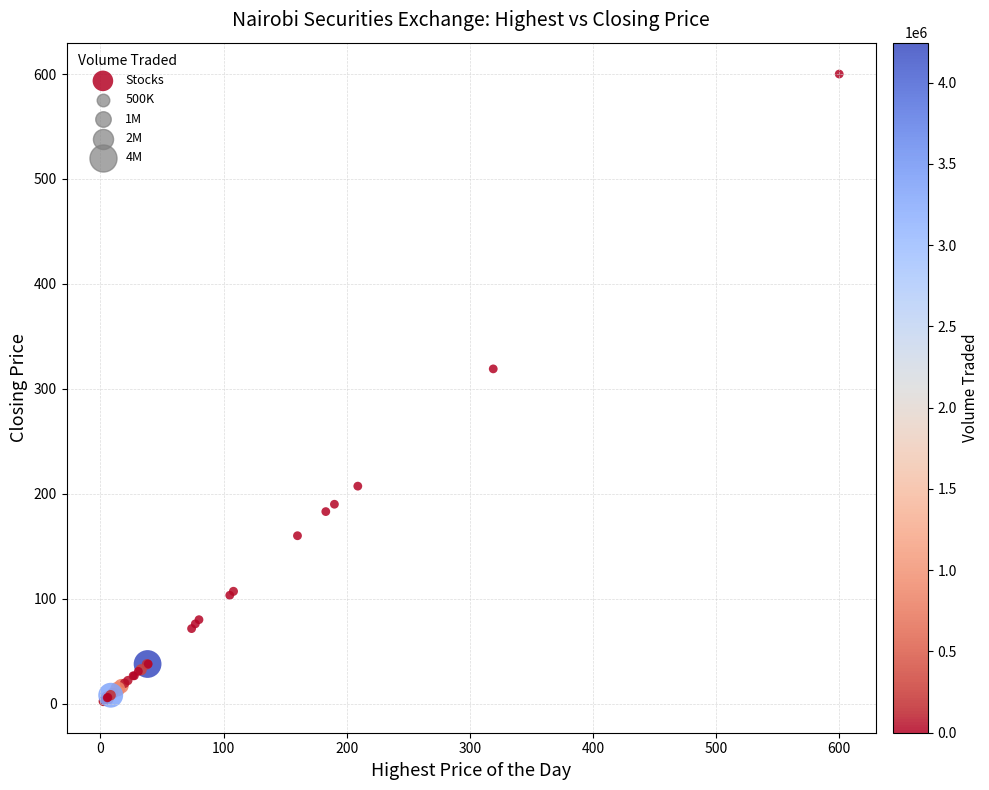

What Y value in the scatter plot is closest to 301?

319.0